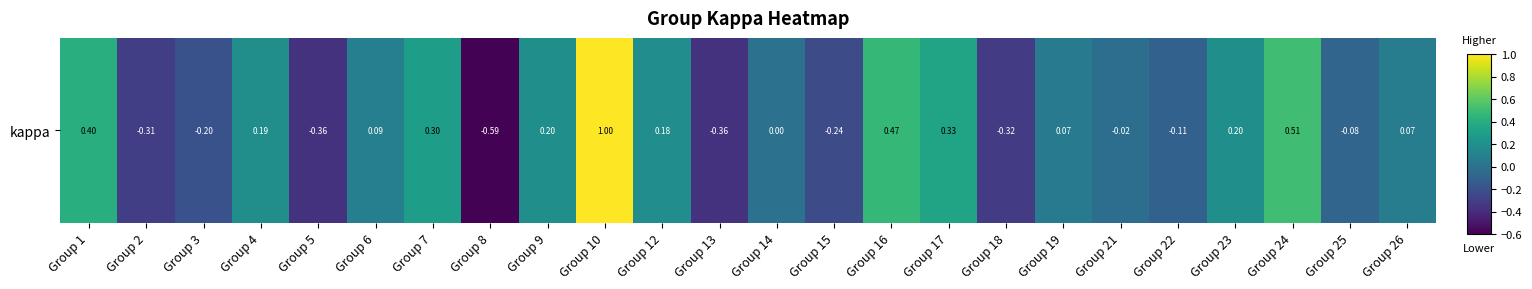

What value does the data have at Group 9?

0.2